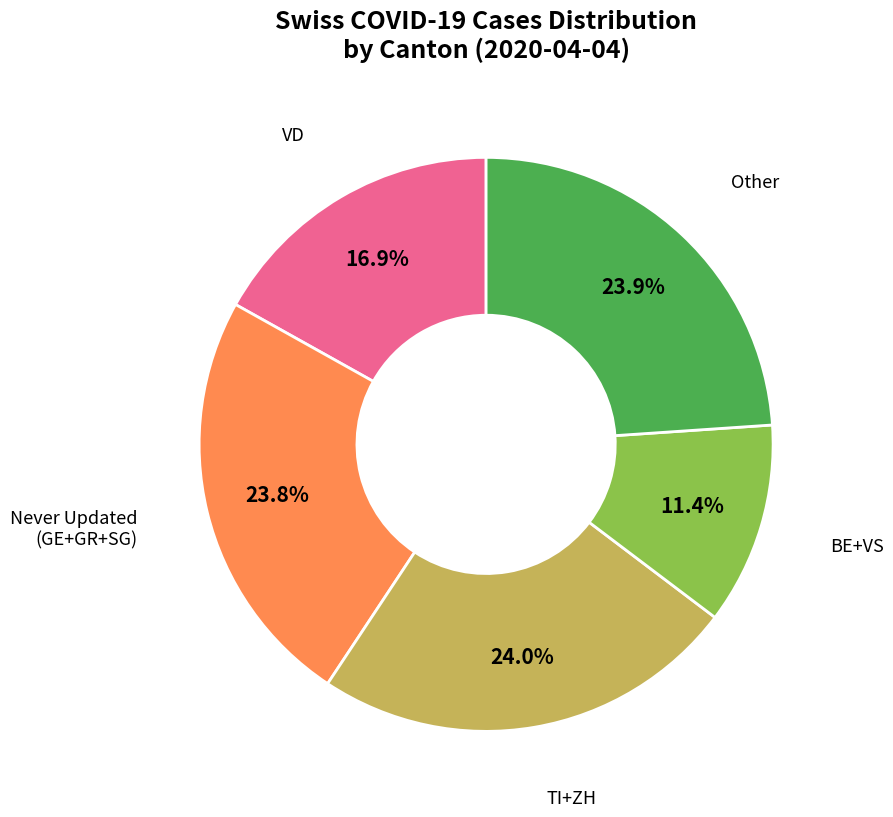

Does any single category account for the majority?

No